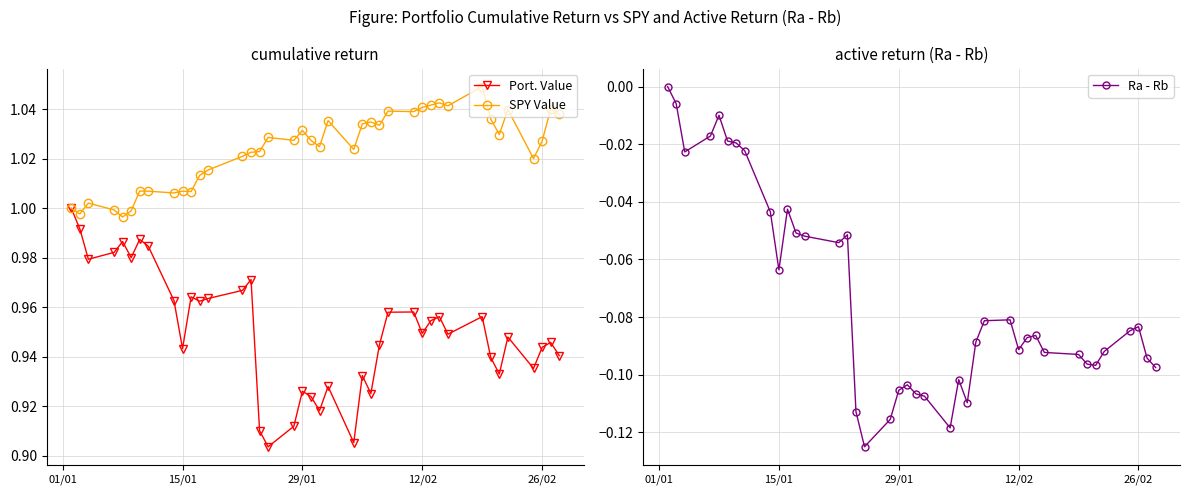

Which series has the largest total across all categories?

SPY Value